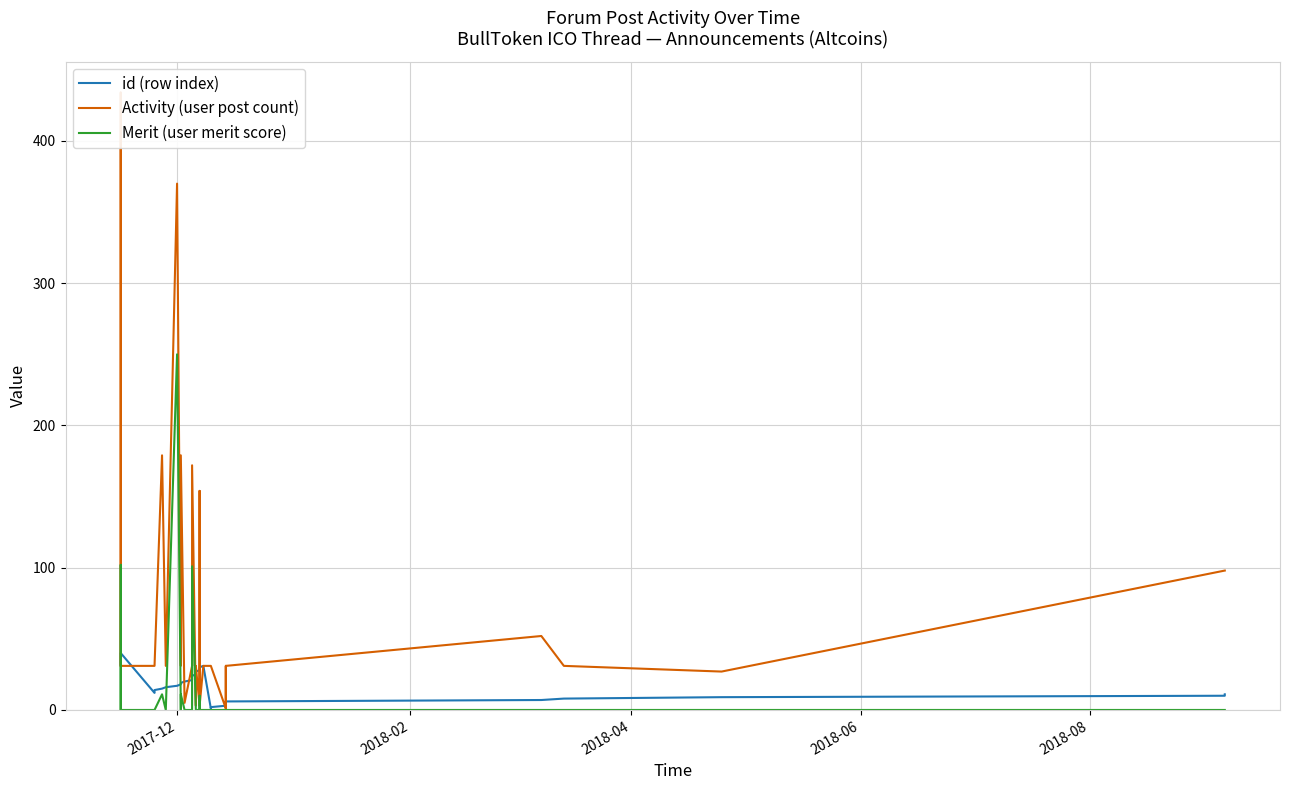

What is the value of the Activity (user post count) point at the 19th from the left?

31